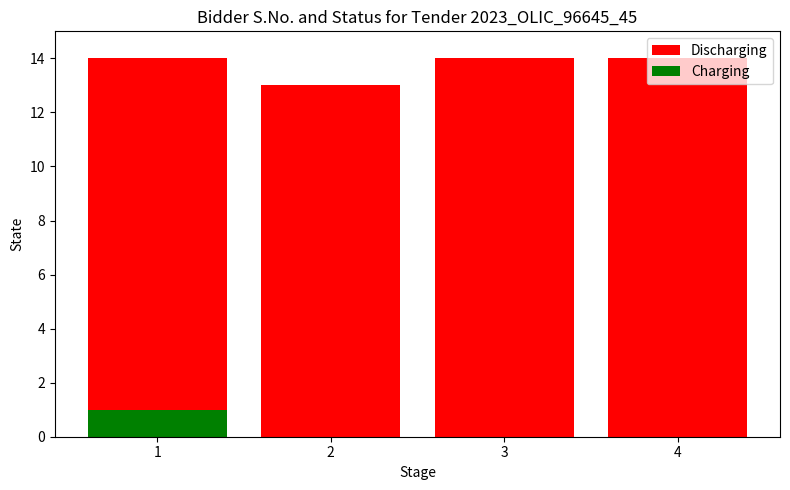

What is the highest value of the Discharging series?

14